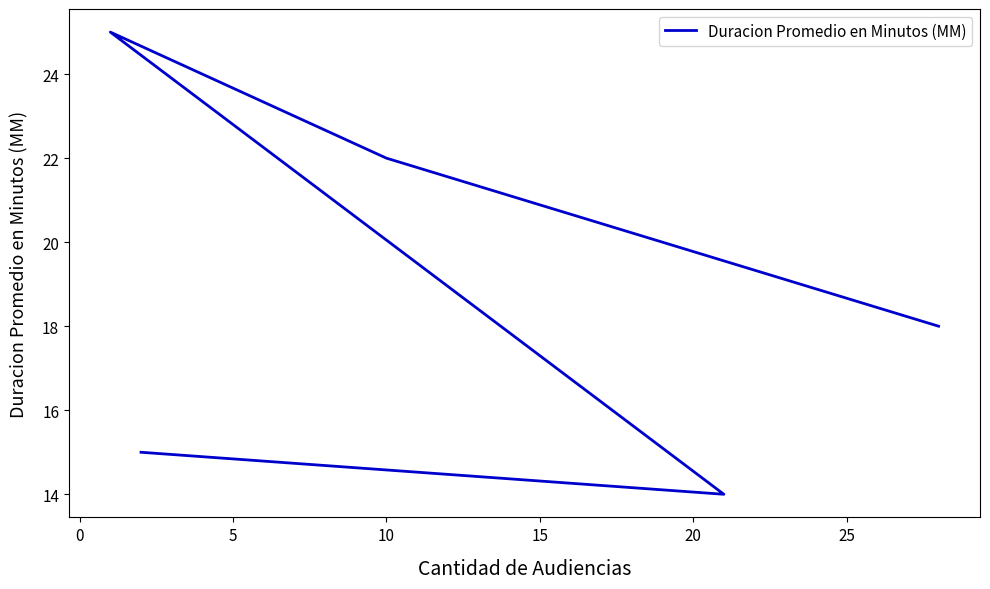

What is the sum of all values?

94